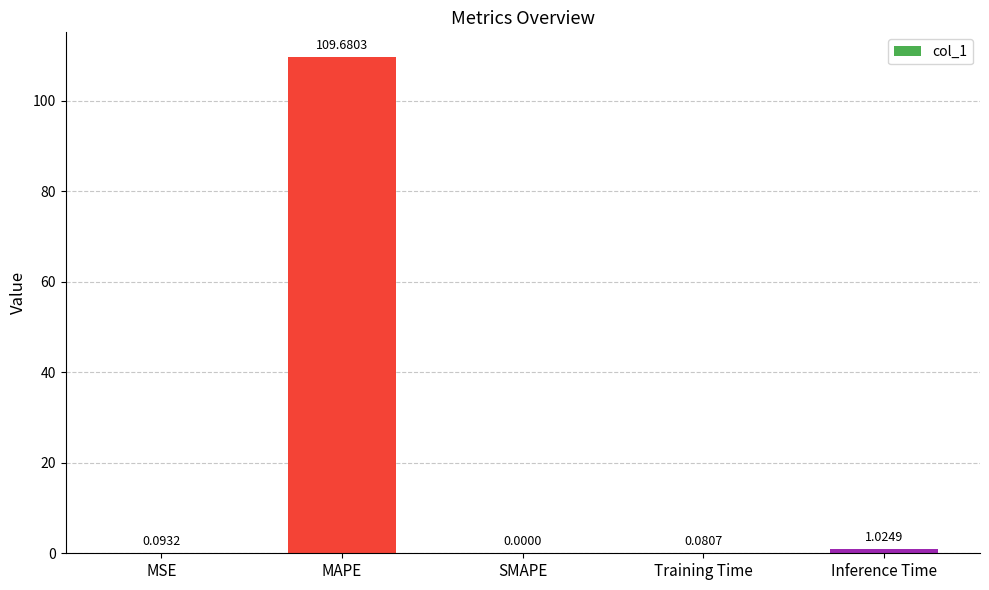

Which label corresponds to the largest value in the chart?

MAPE